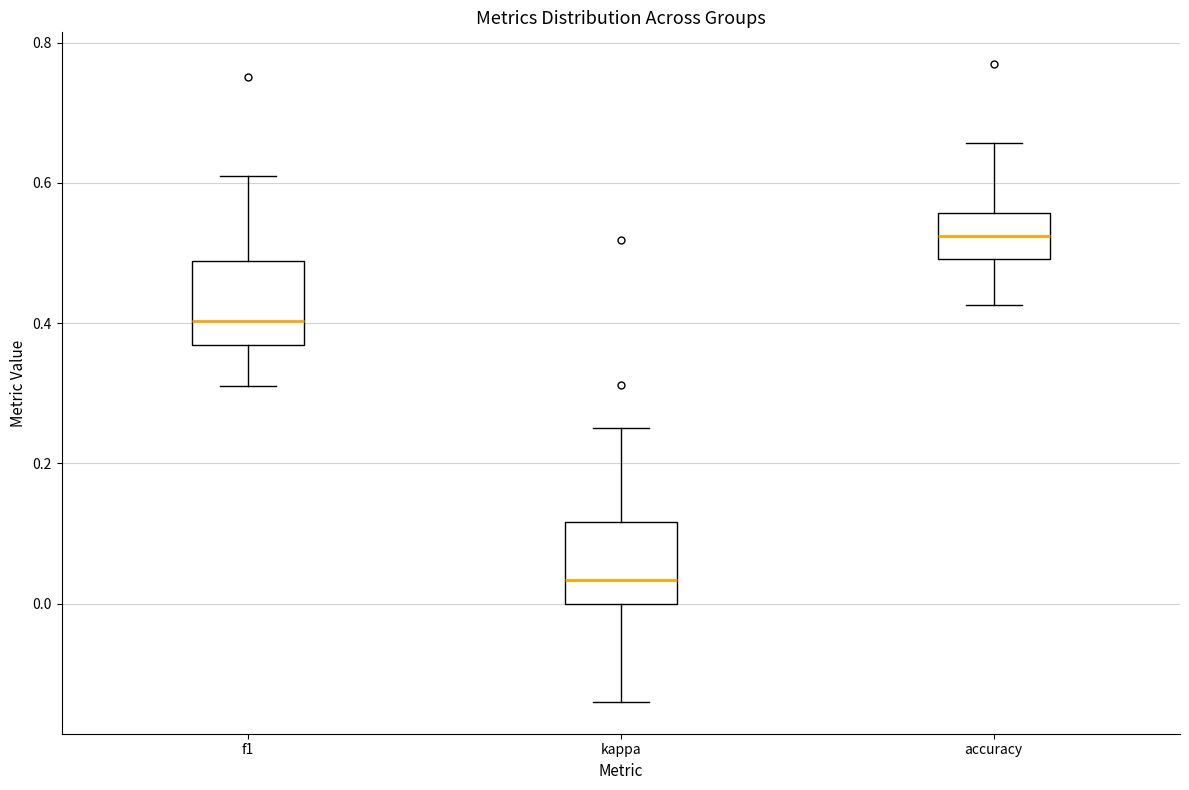

Reading left to right, transcribe this box plot: for each box, give where its median line is, the range the box spans, and where its two whiskers end, as read against the y-axis. The values are not printed on the chart, so give them approximately, as read against the axis.

f1: median 0.40, box 0.36 to 0.48, whiskers 0.32 to 0.62
kappa: median 0.04, box 0.00 to 0.12, whiskers -0.14 to 0.26
accuracy: median 0.52, box 0.50 to 0.56, whiskers 0.42 to 0.66